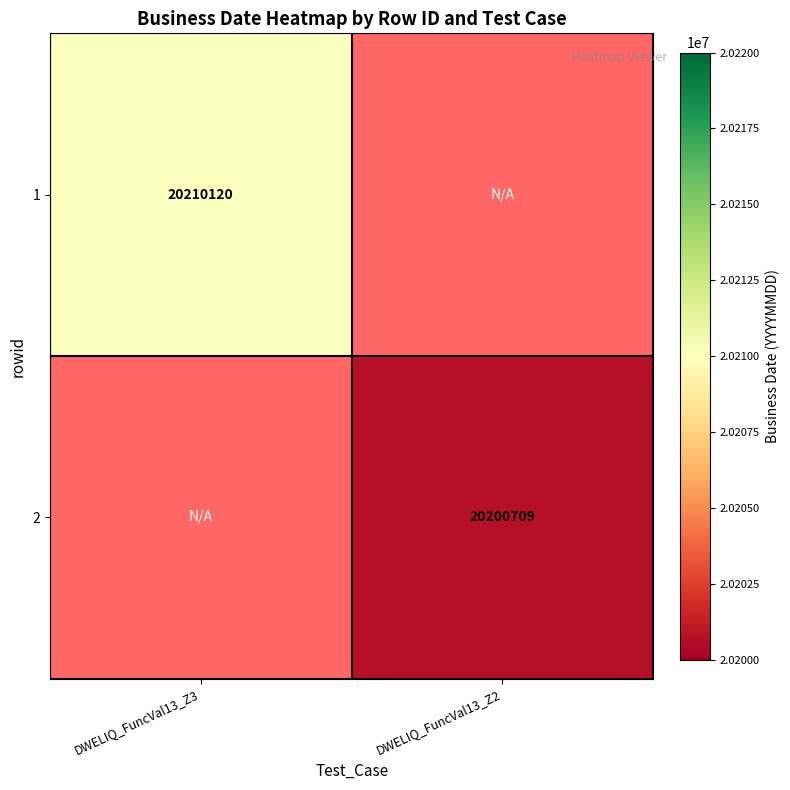

Which has a higher value, DWELIQ_FuncVal13_Z2 or DWELIQ_FuncVal13_Z3?

DWELIQ_FuncVal13_Z3